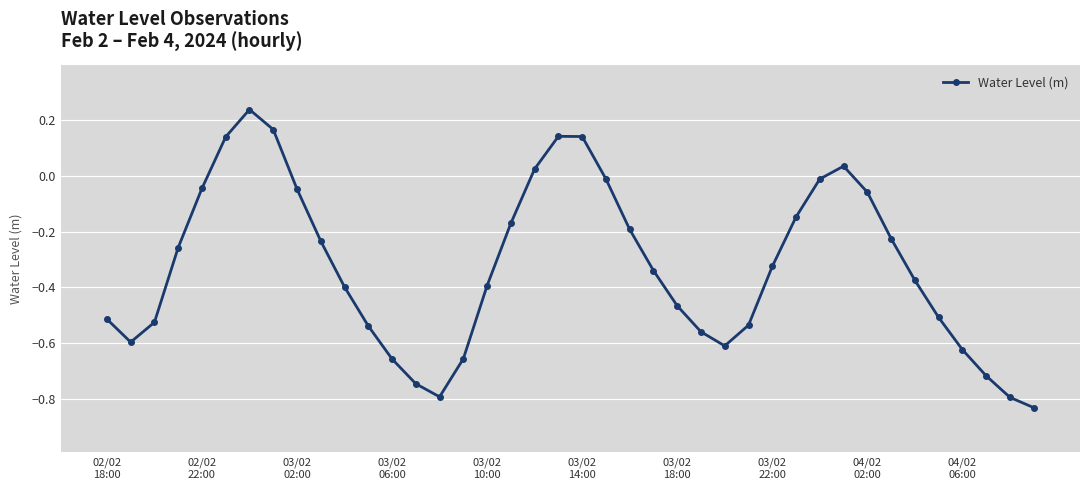

What is the sum of all values?

-13.0